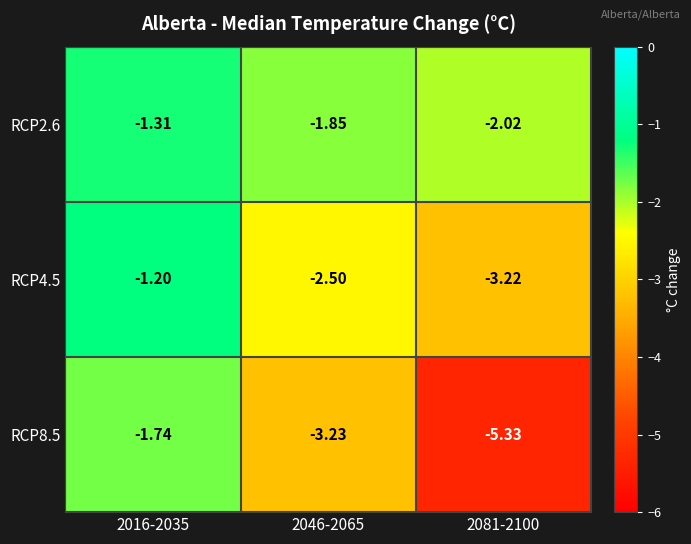

Is the value of RCP4.5 at 2016-2035 greater than the value of RCP2.6 at 2081-2100?

Yes